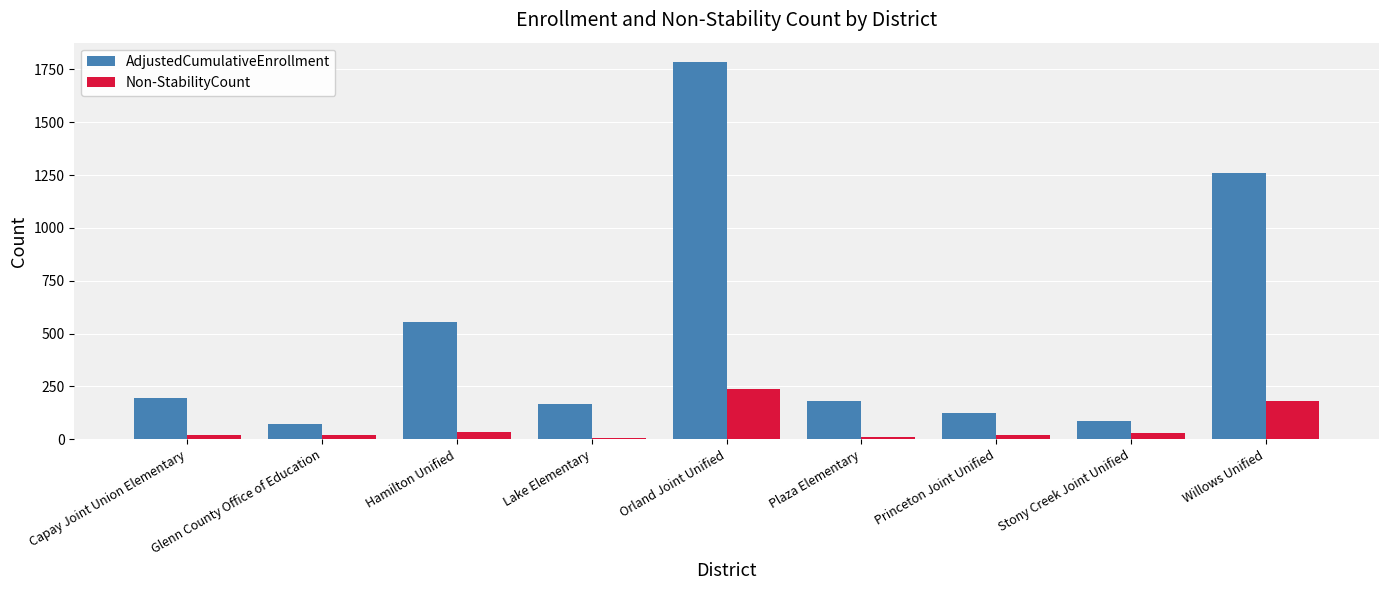

What is the value of the AdjustedCumulativeEnrollment bar at the 4th from the left?

167